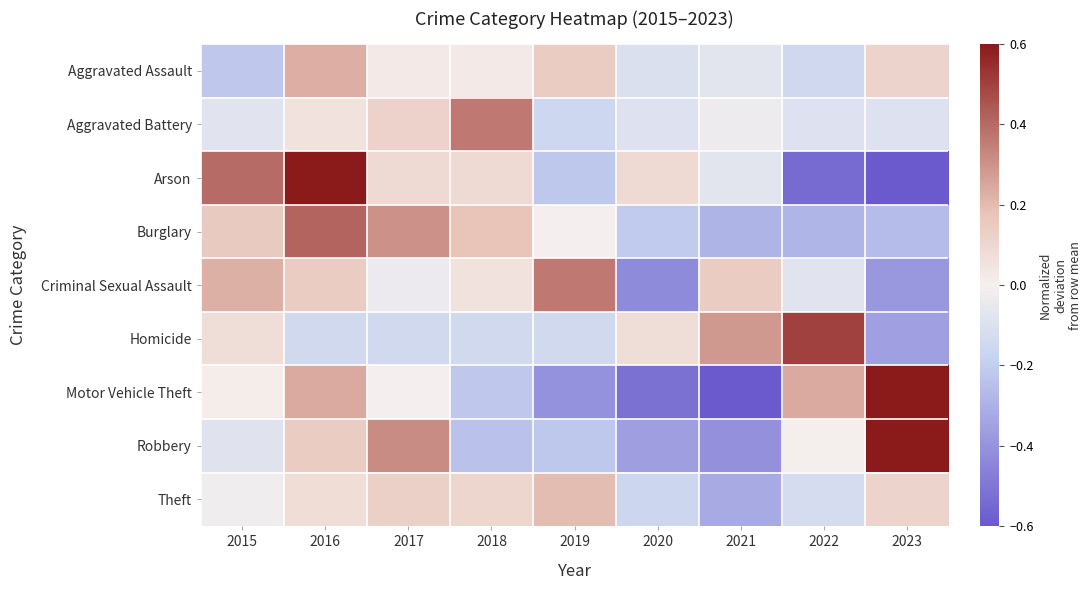

List the series in order of their peak value, highest first.

Motor Vehicle Theft, Robbery, Arson, Homicide, Burglary, Aggravated Battery, Criminal Sexual Assault, Aggravated Assault, Theft